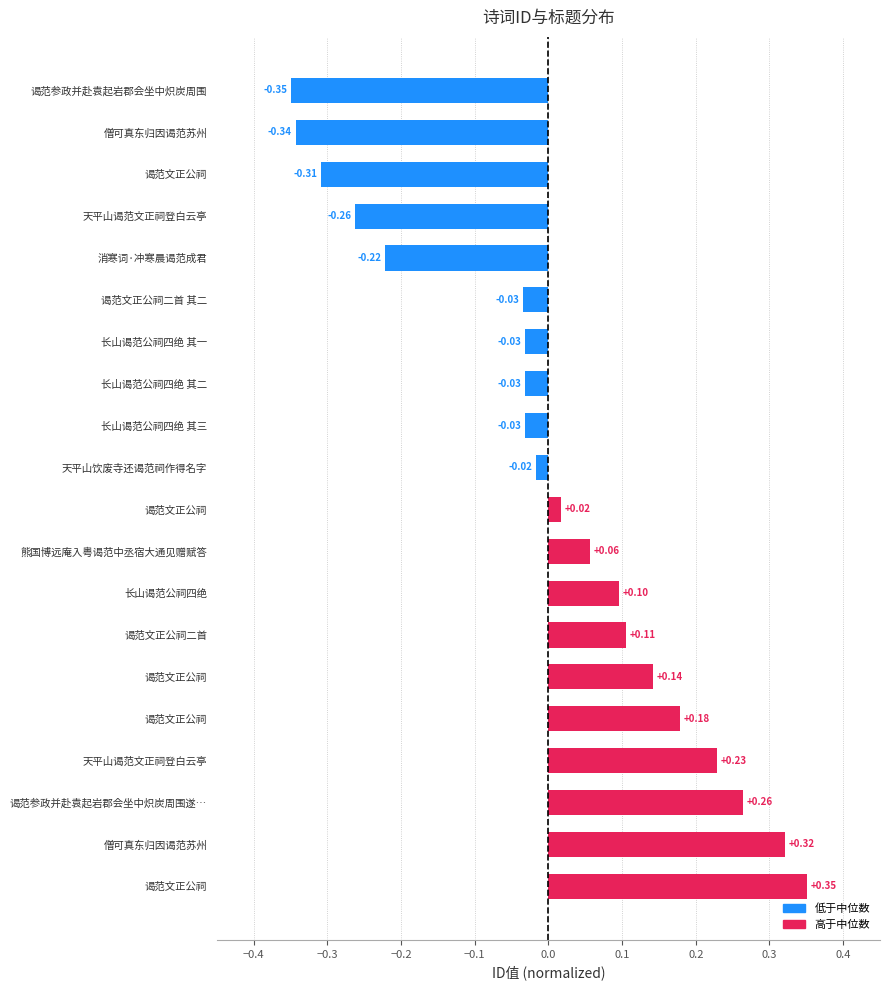

How many values exceed 0?

10